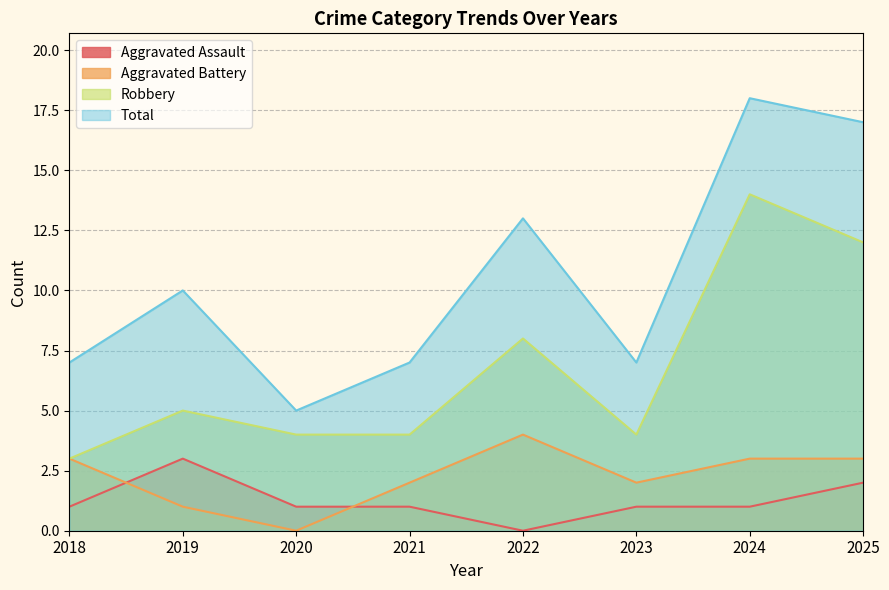

What is the value of the Robbery point at the 3rd from the left?

4